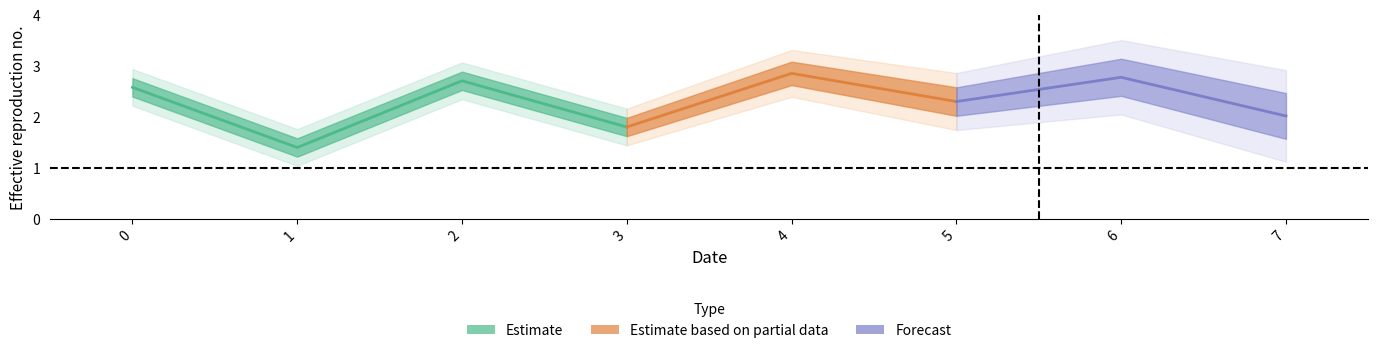

What value does the data have at 7?

2.0